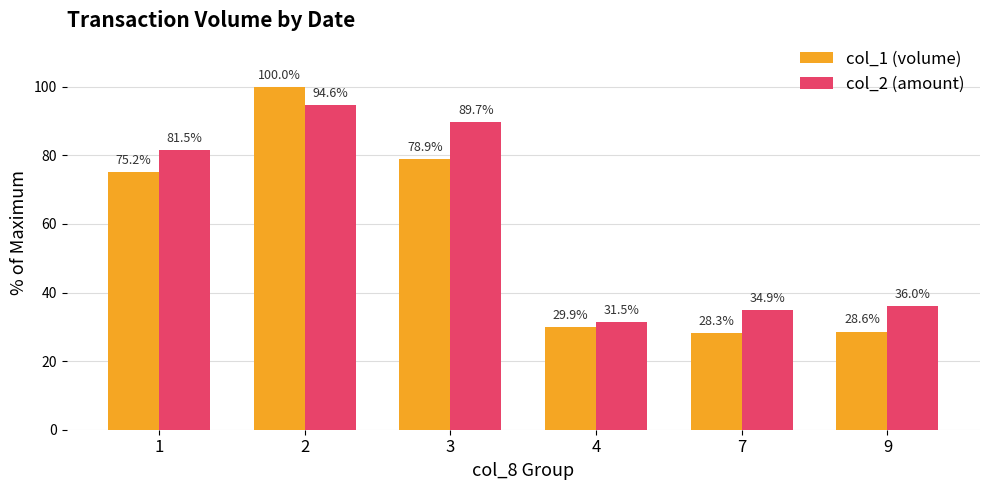

At which label does col_2 (amount) reach its peak?

2